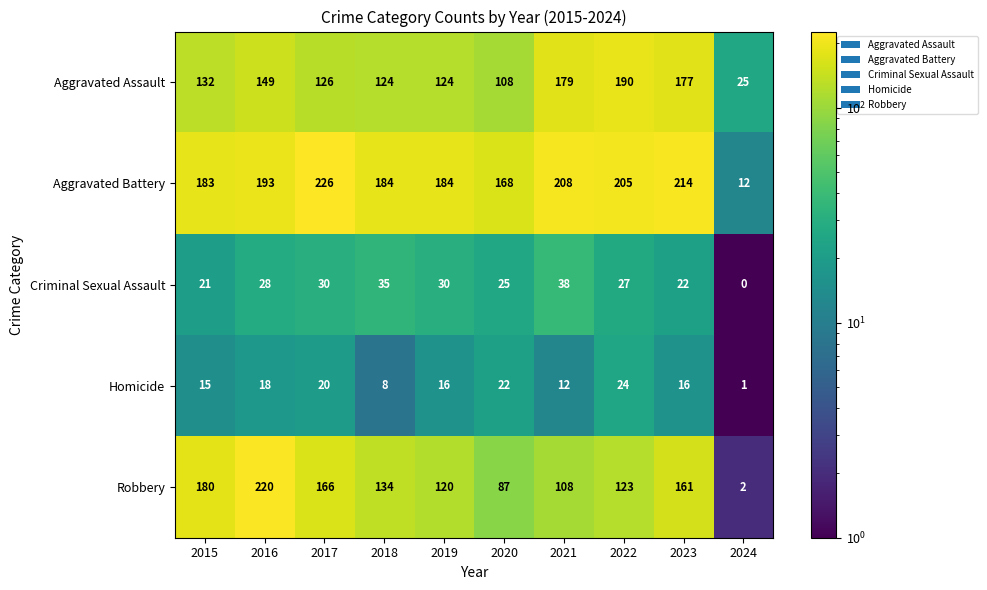

Rank the series by their maximum value, from lowest to highest.

Homicide, Criminal Sexual Assault, Aggravated Assault, Robbery, Aggravated Battery